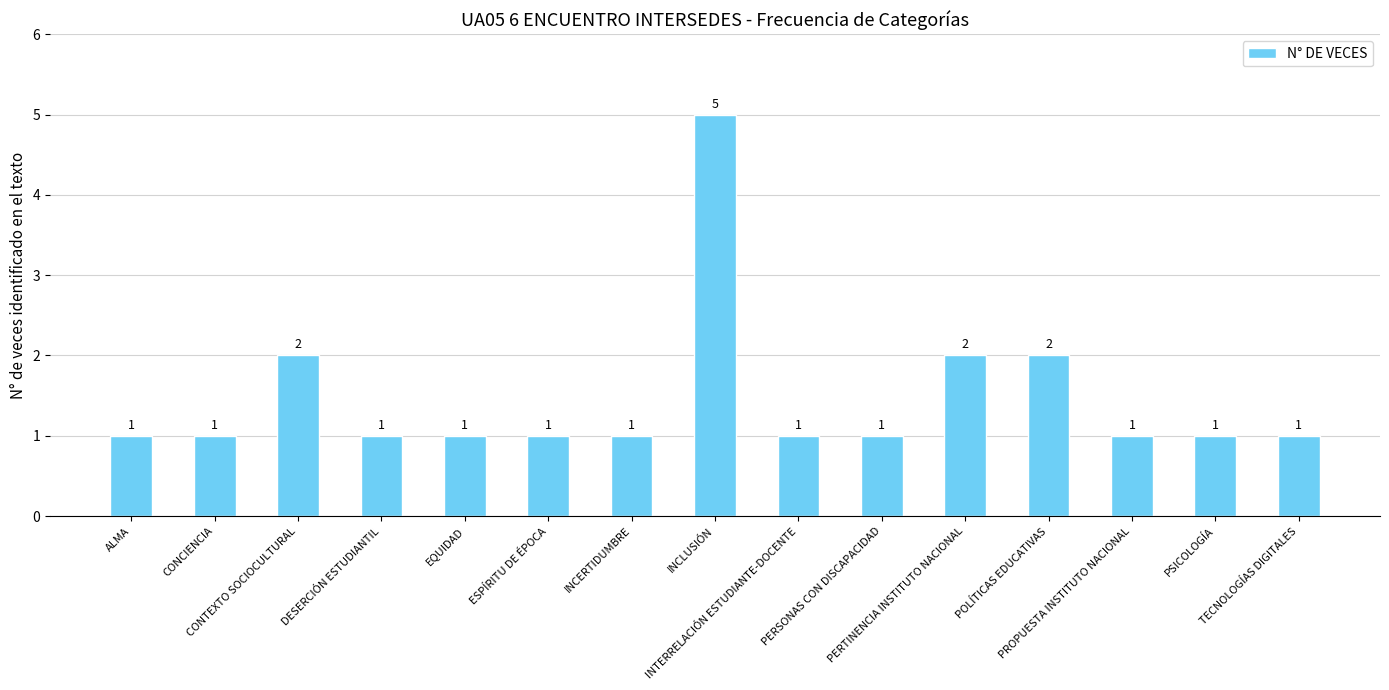

How many bars are there in total?

15